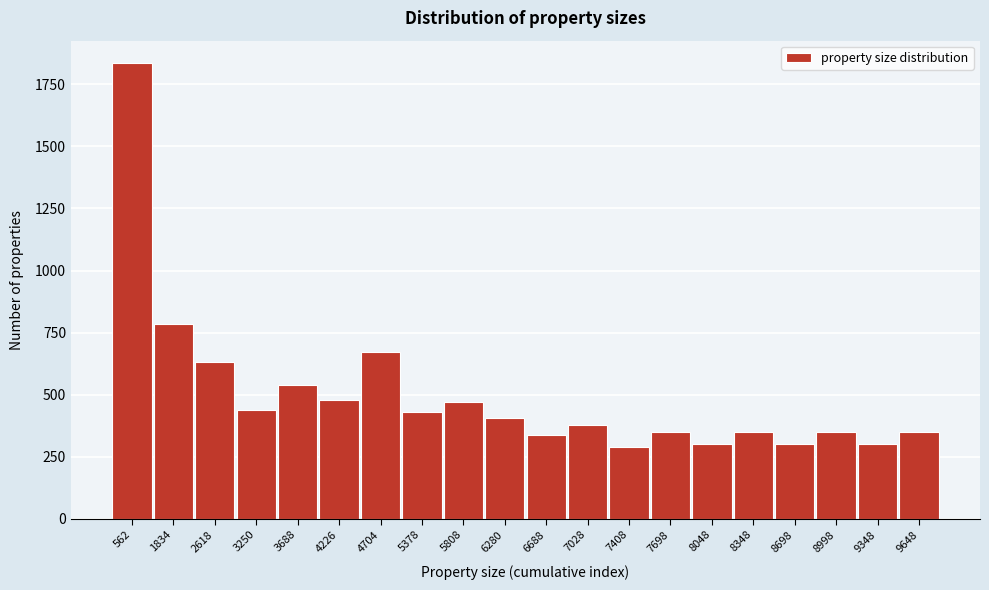

What is the difference between the values at 3250 and 4226?

40